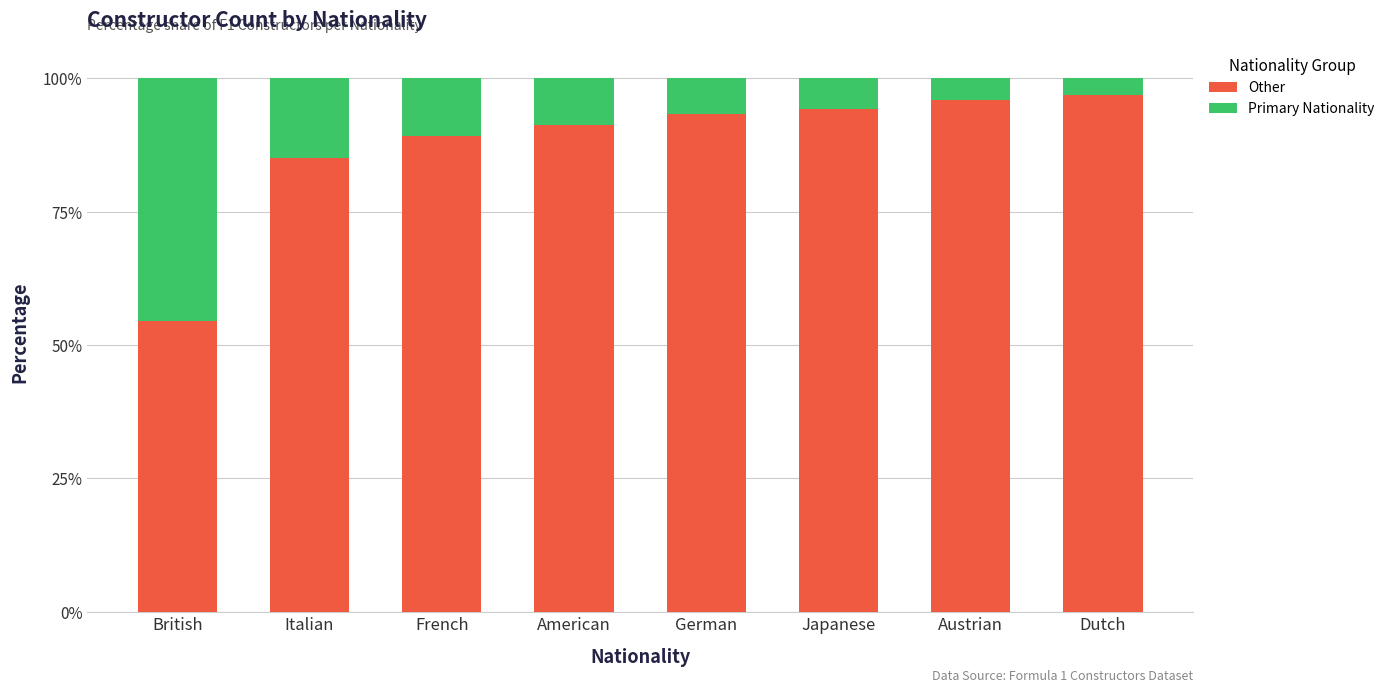

Is it true that Other equals 94.3 at Japanese?

True